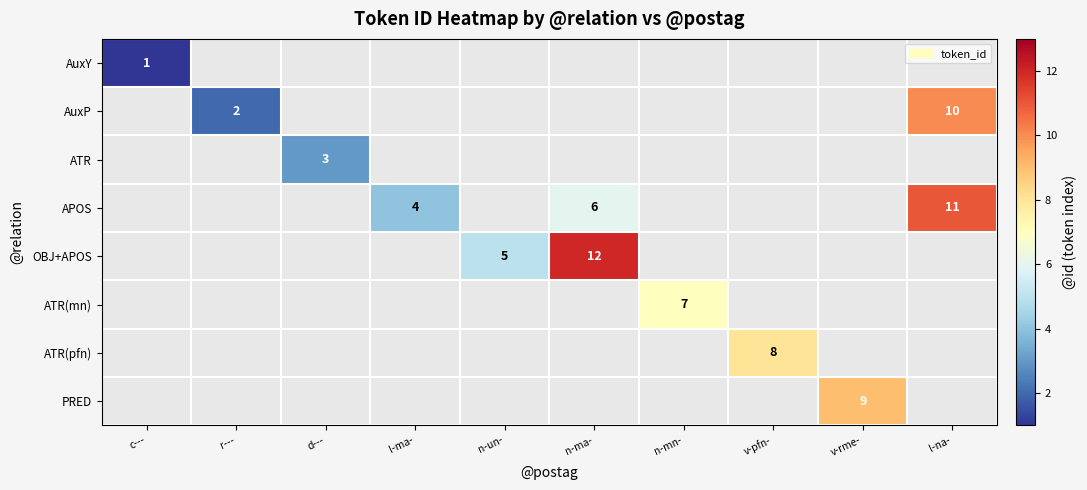

At r---, list the series in order from largest to smallest.

AuxY, AuxP, ATR, APOS, OBJ+APOS, ATR(mn), ATR(pfn), PRED